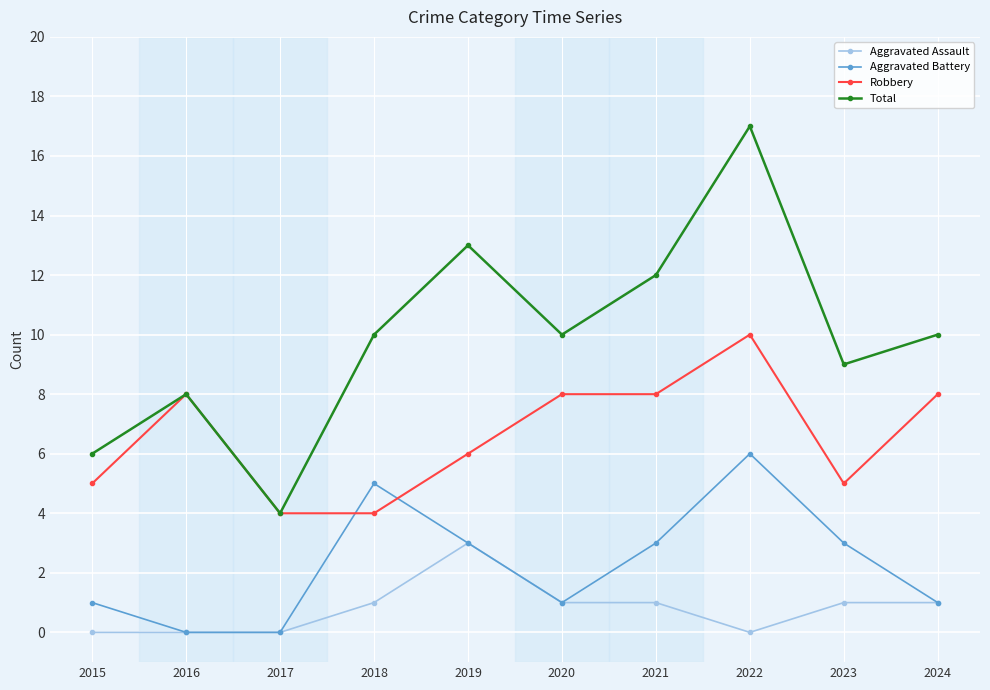

At how many categories does at least one series exceed 14?

1